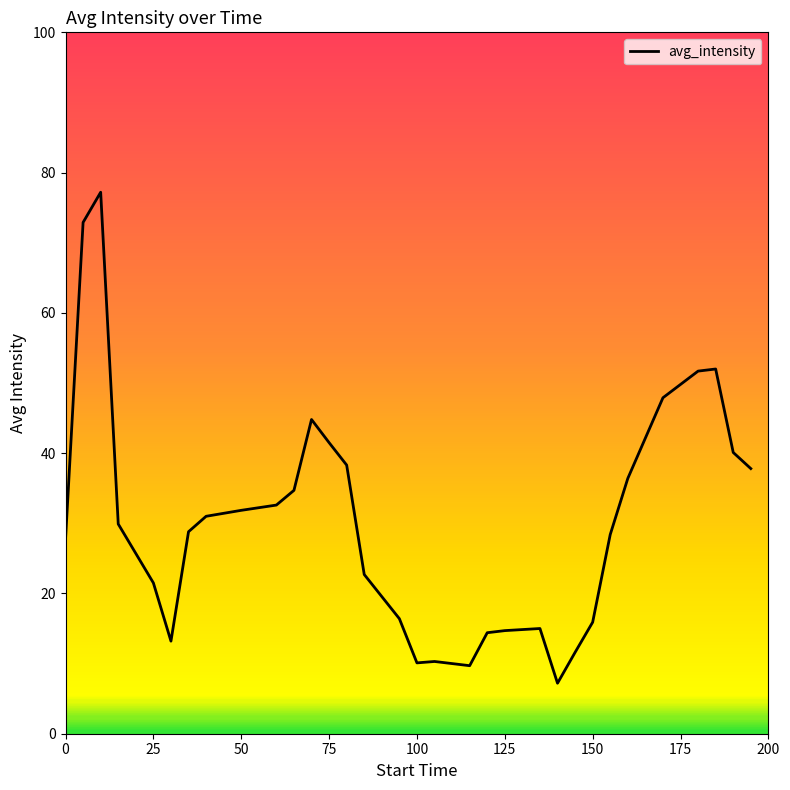

What is the greatest value displayed?

77.2